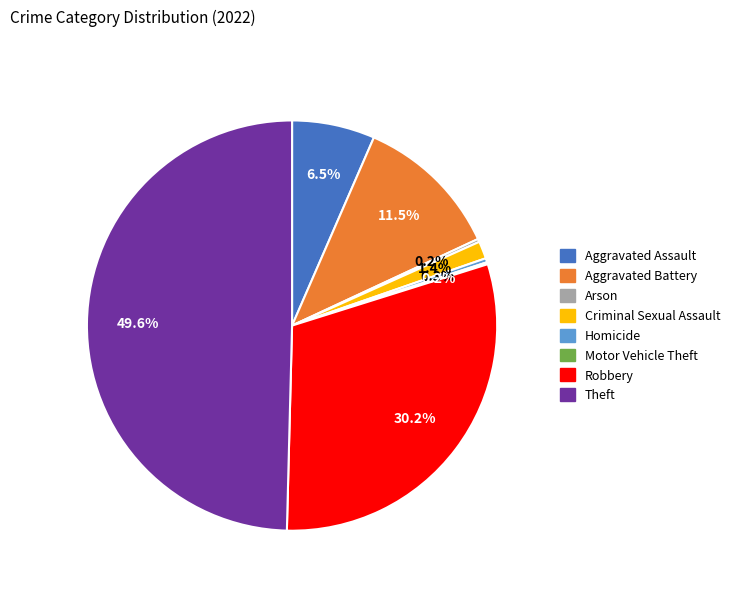

Does Criminal Sexual Assault account for over 50% of the chart?

No